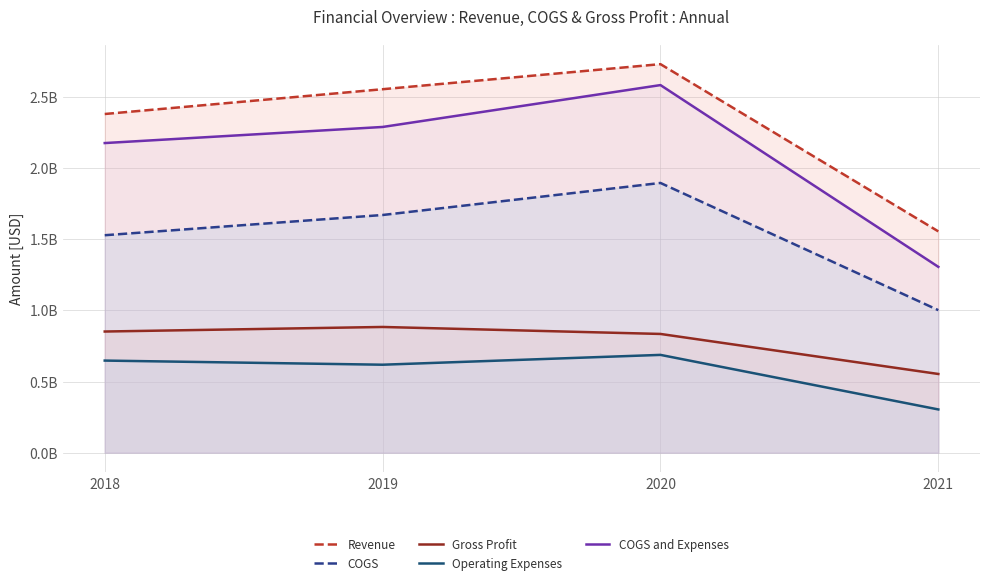

What are all the series names shown in the legend?

Revenue, COGS, Gross Profit, Operating Expenses, COGS and Expenses